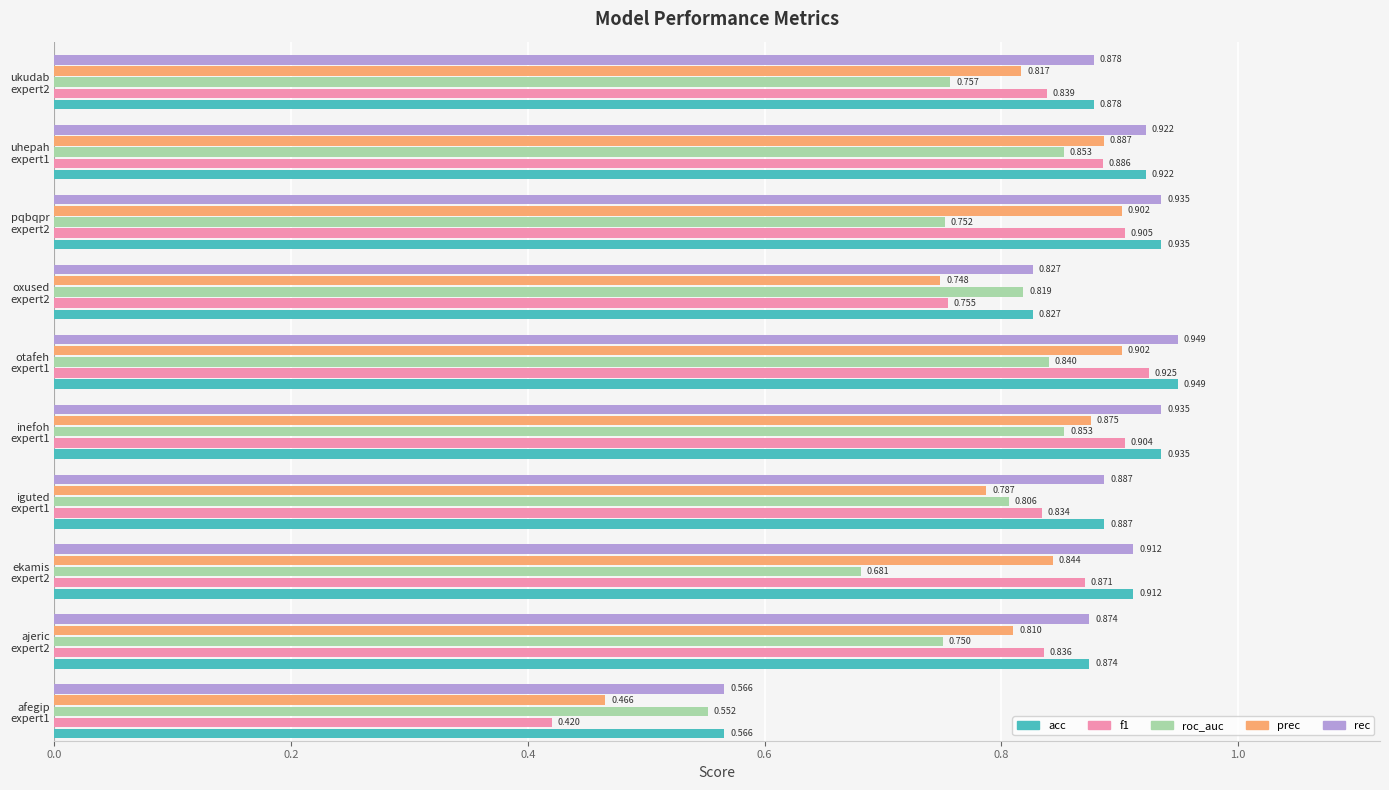

Reading right to left, list all the values displayed in this chart.

acc: 0.9	0.9	0.9	0.8	0.9	0.9	0.9	0.9	0.9	0.6
f1: 0.8	0.9	0.9	0.8	0.9	0.9	0.8	0.9	0.8	0.4
roc_auc: 0.8	0.9	0.8	0.8	0.8	0.9	0.8	0.7	0.8	0.6
prec: 0.8	0.9	0.9	0.7	0.9	0.9	0.8	0.8	0.8	0.5
rec: 0.9	0.9	0.9	0.8	0.9	0.9	0.9	0.9	0.9	0.6